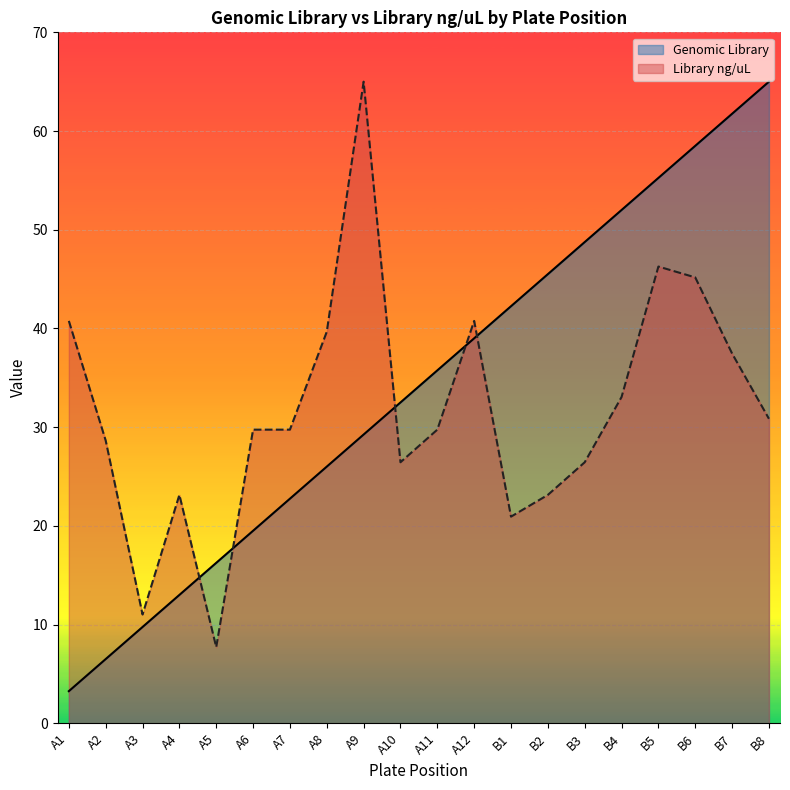

How many interior local peaks does the Library ng/uL series have?

4